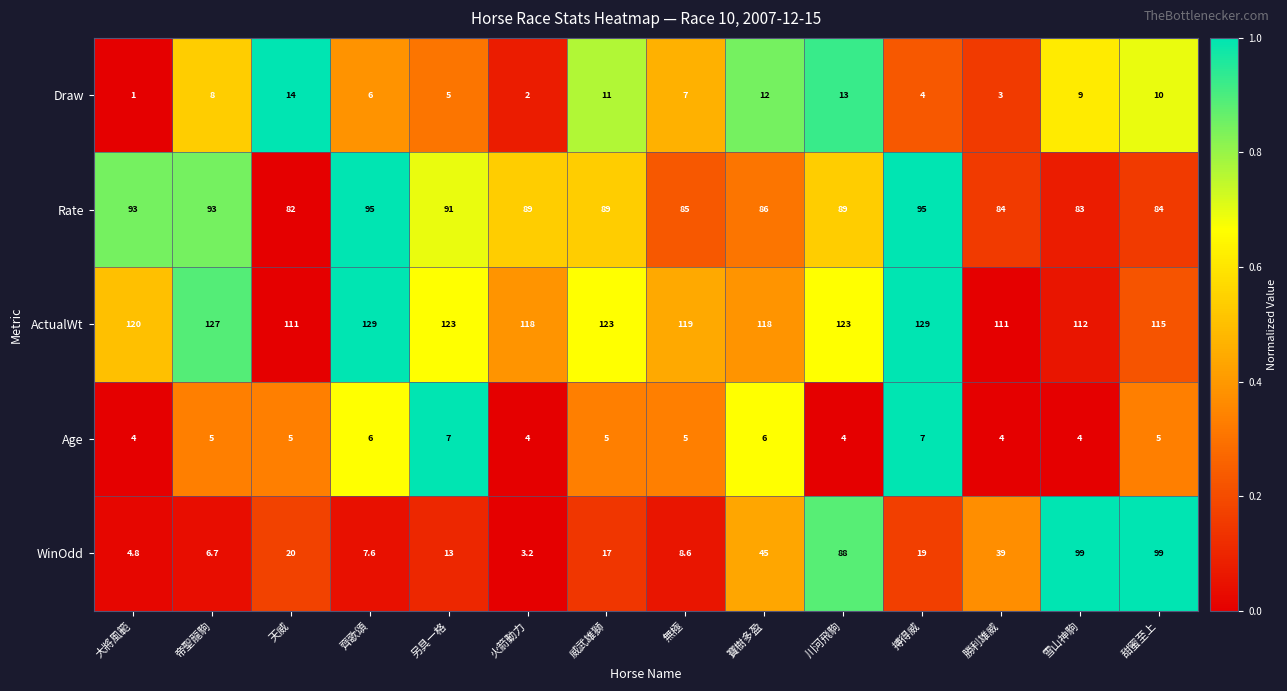

What is the sum of all Age values?

71.0